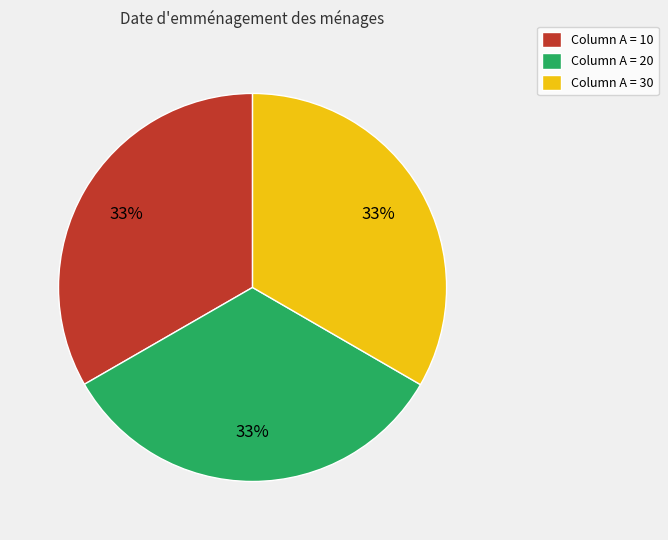

To the nearest percent, what is the combined percentage of Column A = 10 and Column A = 30?

67%